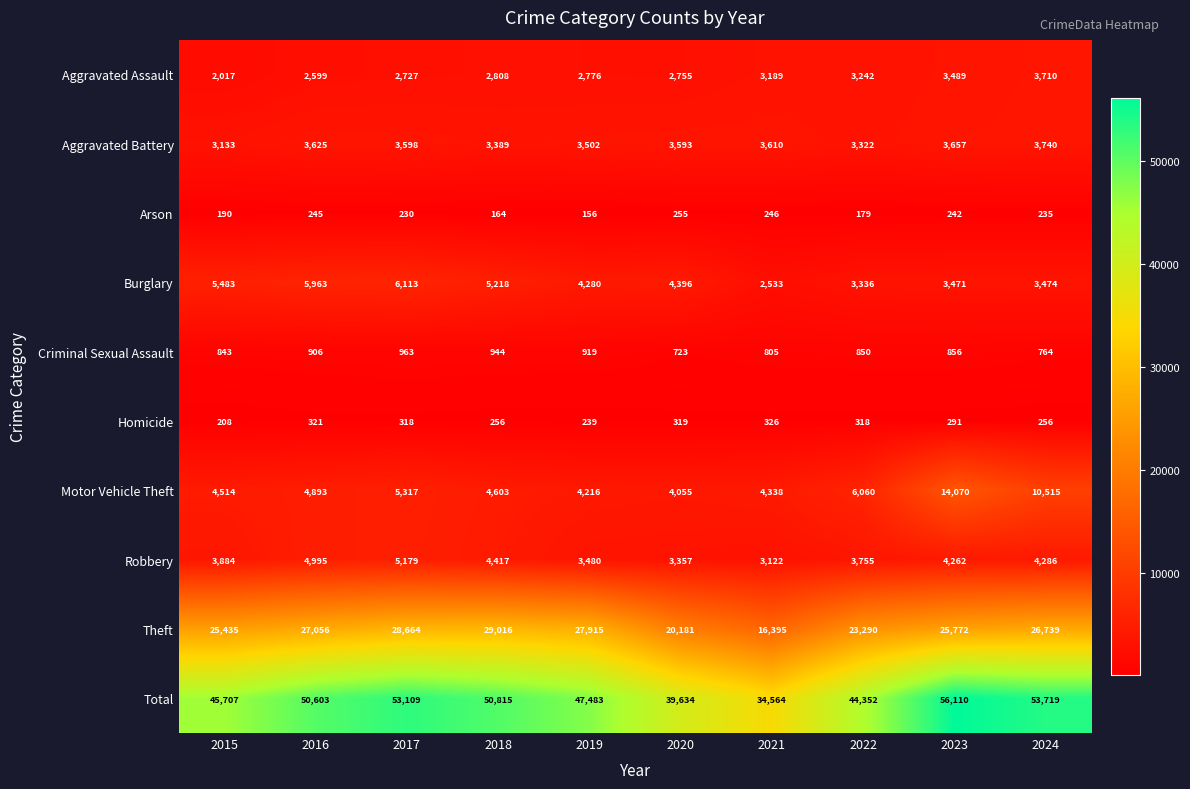

What is the greatest value displayed?

56110